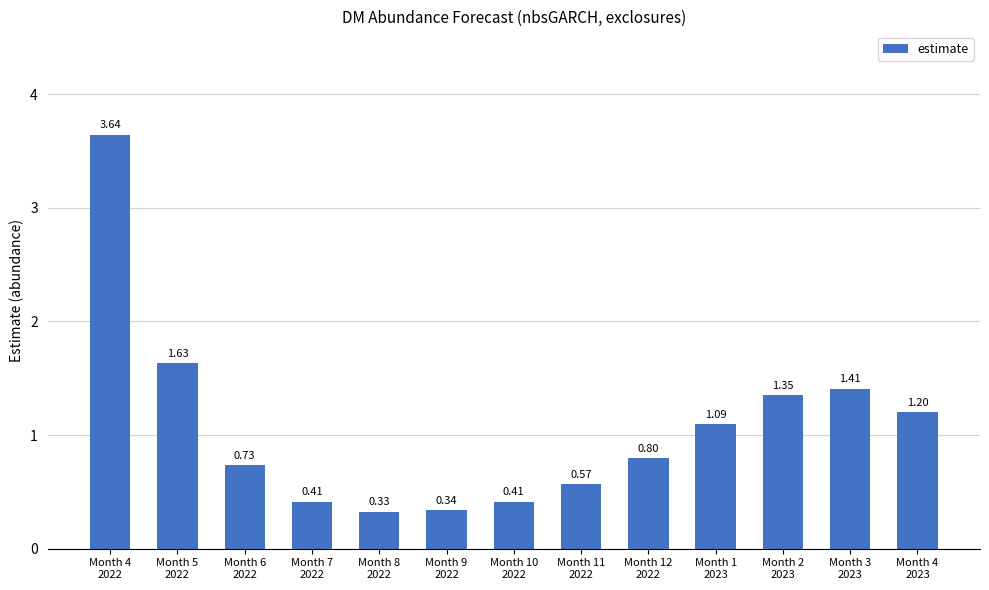

What is the change in value from Month 5
2022 to Month 7
2022?

-1.2